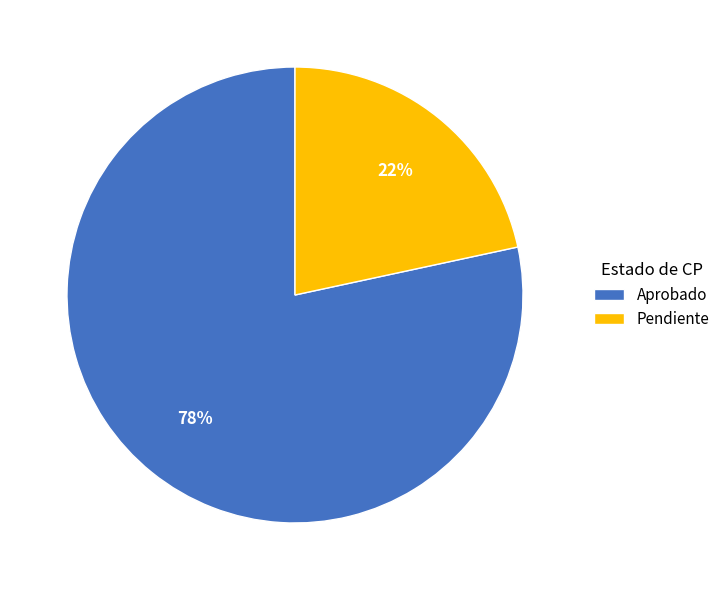

Combined, do Aprobado and Pendiente account for over 50%?

Yes